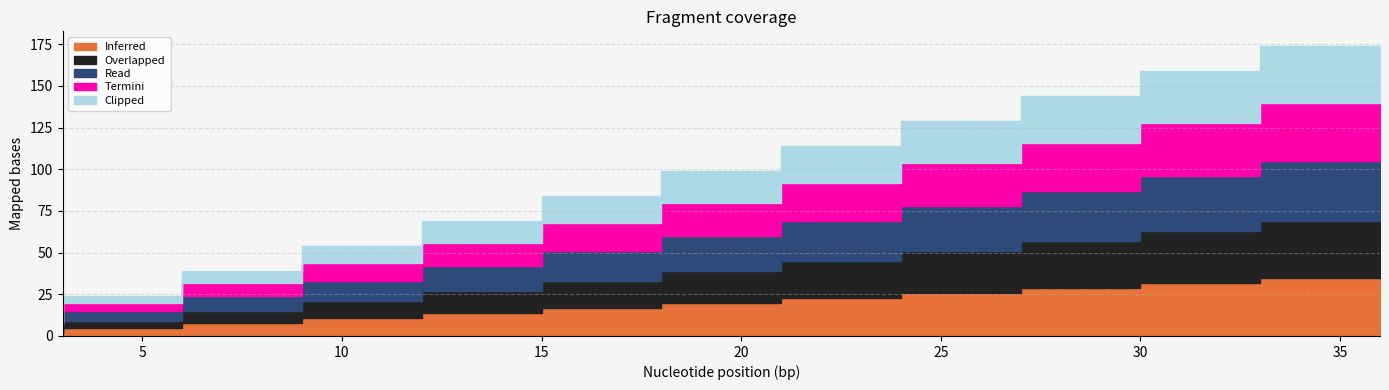

Does the chart display data point markers on the line(s)?

No